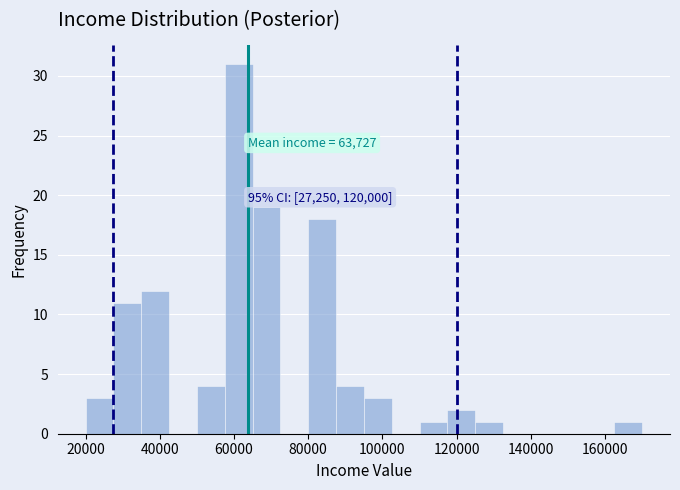

Around what value on the x-axis is the tallest bar? Give the approximate position of its centre, as read against the axis.

62000